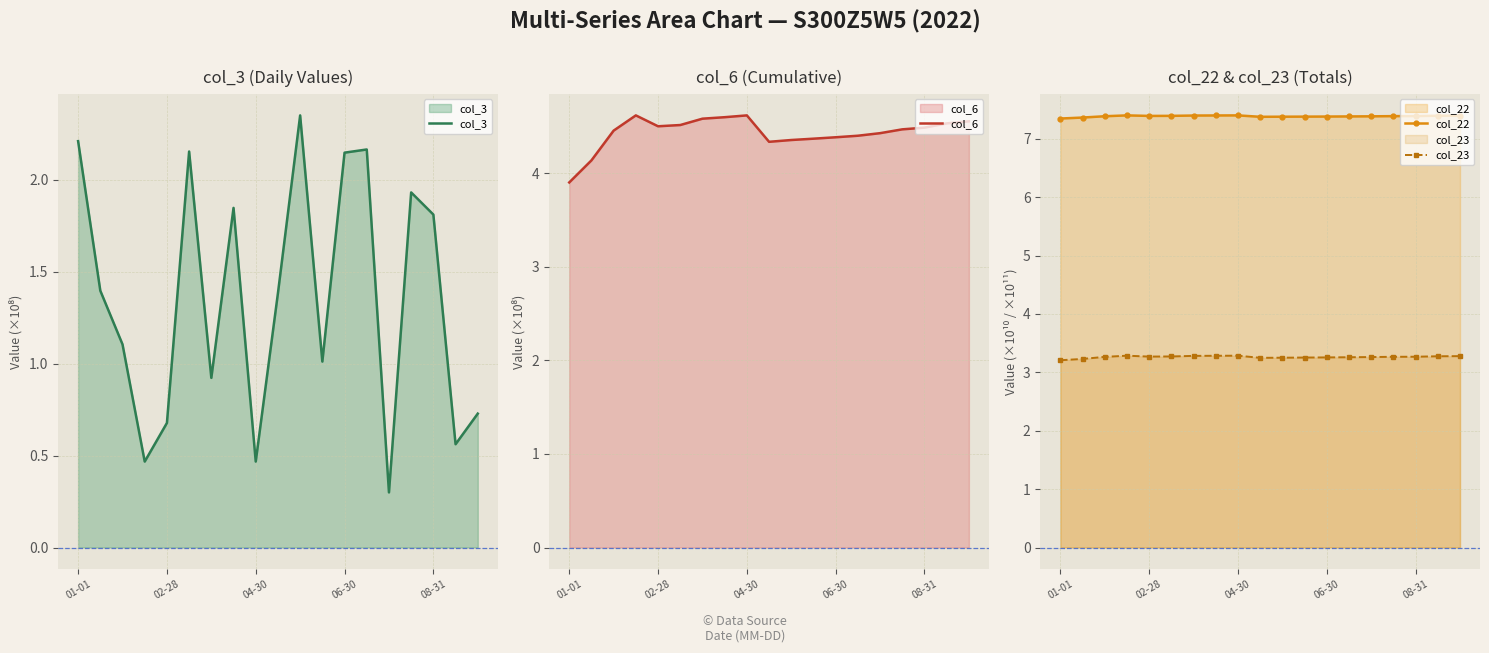

True or false: col_23 and col_22 cross at least once.

False